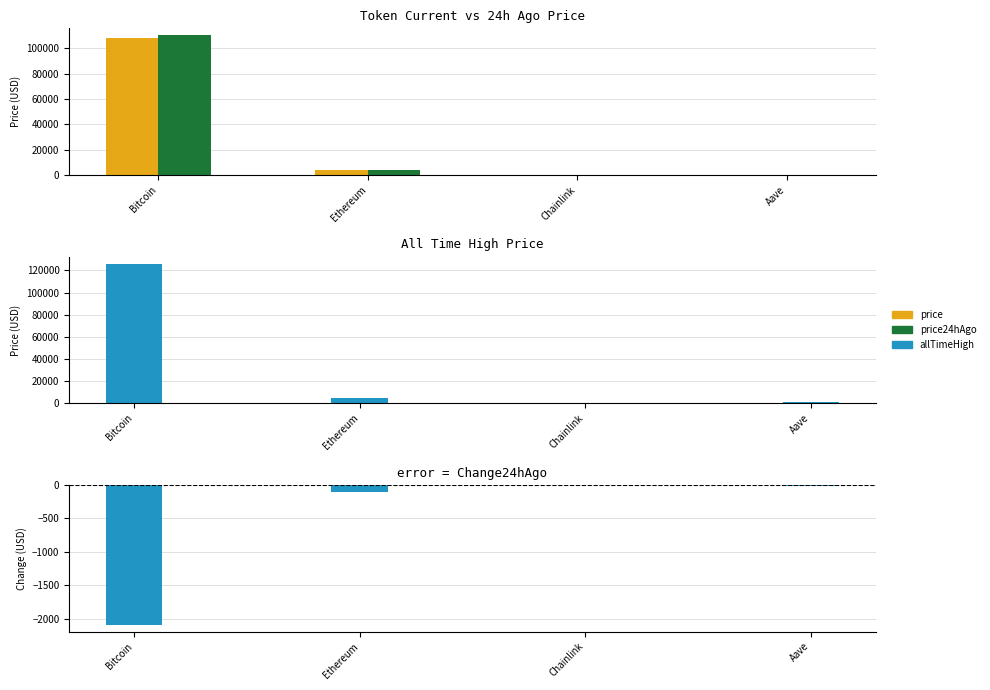

What position from the right is Chainlink?

2